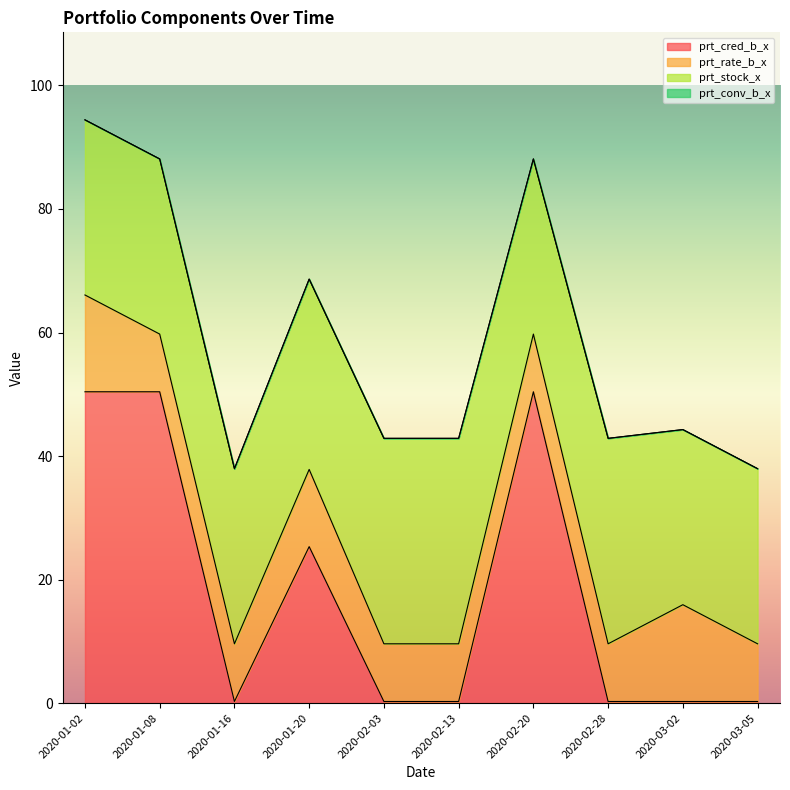

True or false: prt_rate_b_x has a value of 2.3 at 2020-01-16.

False